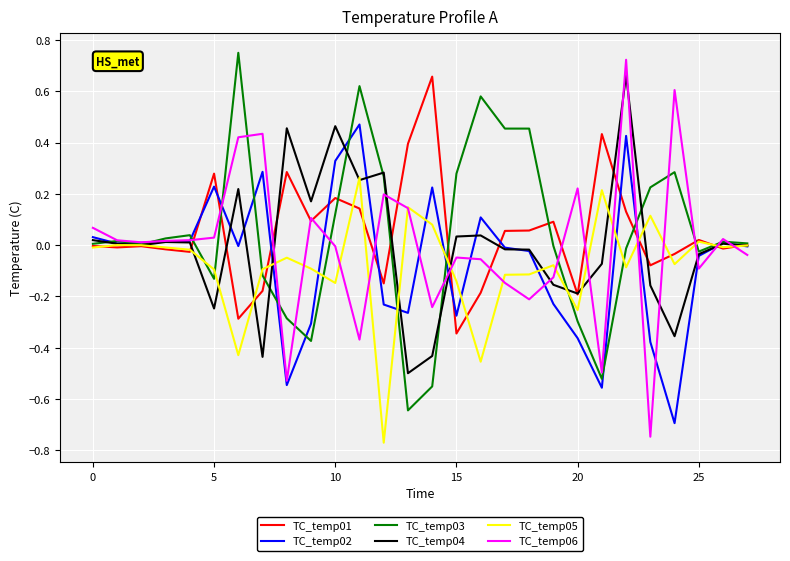

Which series has the largest range (max minus min)?

TC_temp06